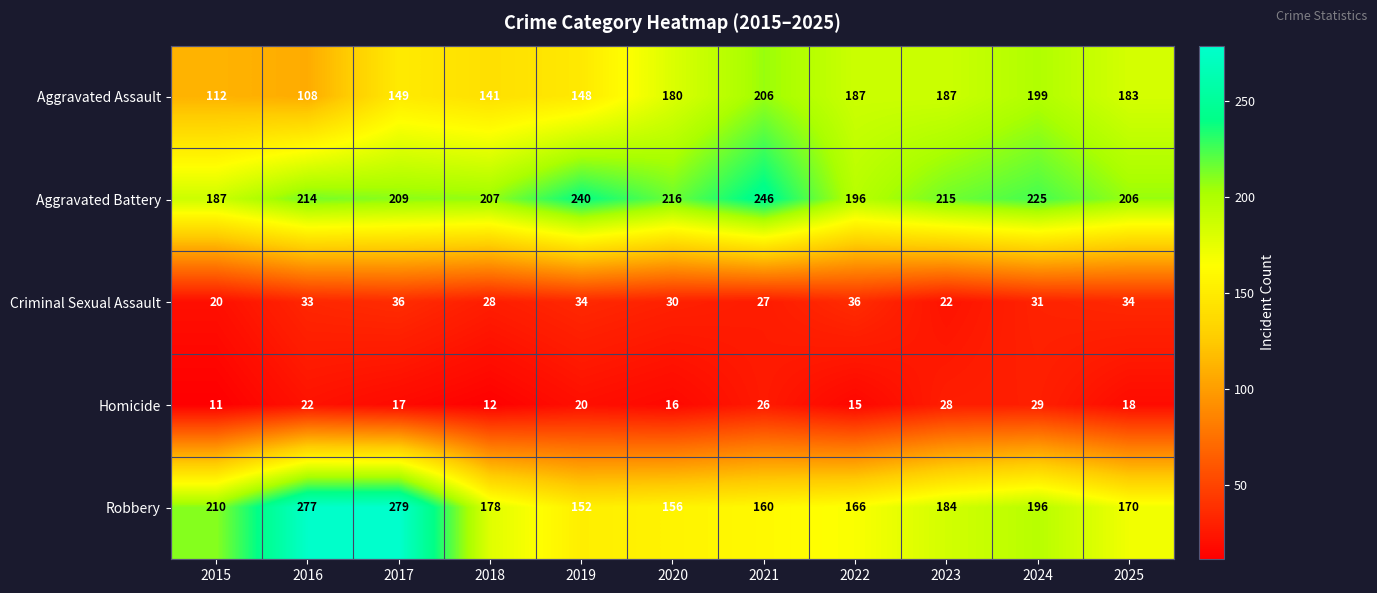

Rank the series at 2015 from highest to lowest value.

Robbery, Aggravated Battery, Aggravated Assault, Criminal Sexual Assault, Homicide